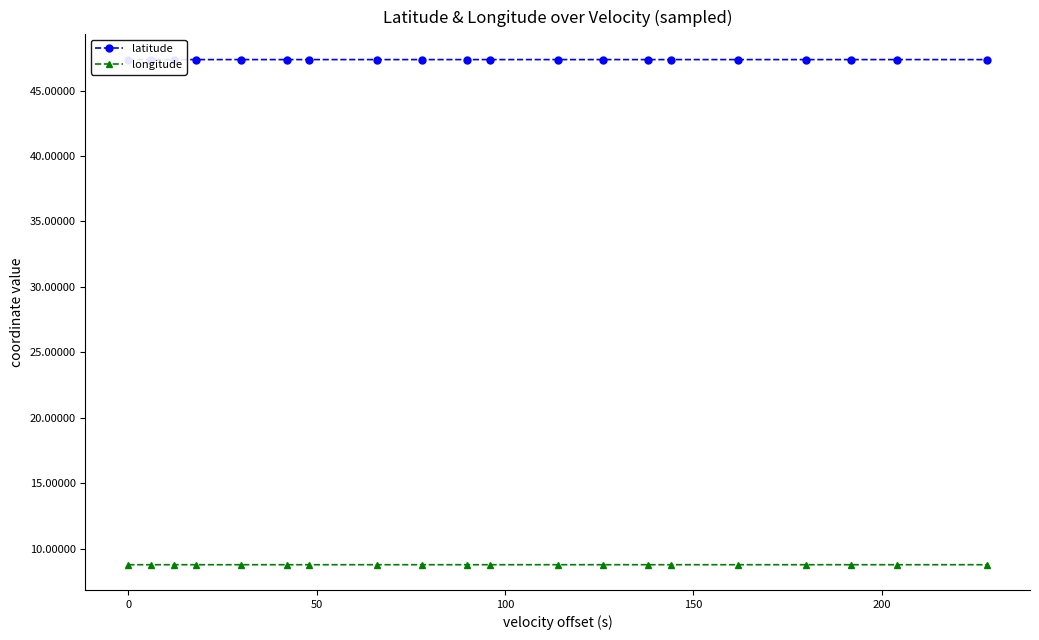

What is the minimum value shown in the chart?

8.8